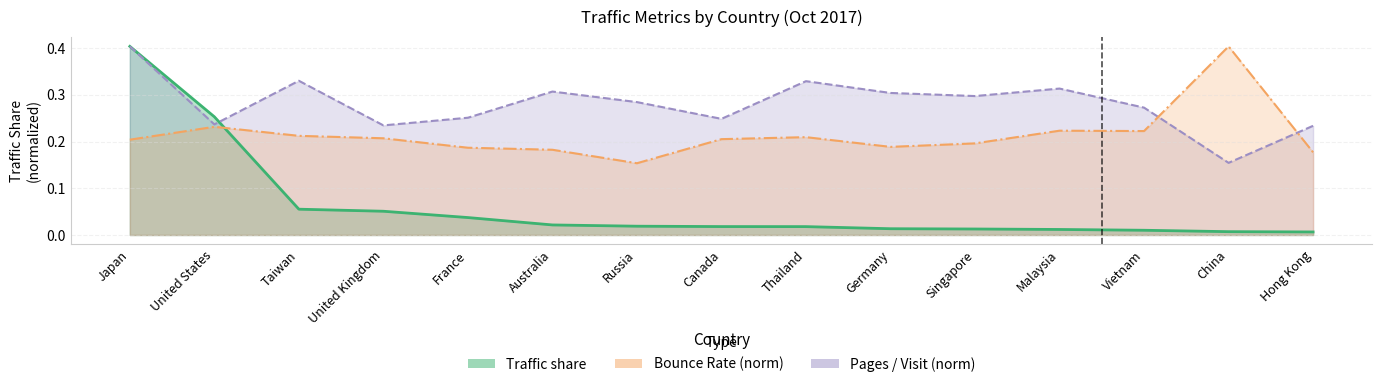

Reading left to right, what are all the values shown in this chart?

Traffic share: Japan=0.4	United States=0.3	Taiwan=0.1	United Kingdom=0.1	France=0.0	Australia=0.0	Russia=0.0	Canada=0.0	Thailand=0.0	Germany=0.0	Singapore=0.0	Malaysia=0.0	Vietnam=0.0	China=0.0	Hong Kong=0.0
Pages / Visit: Japan=0.4	United States=0.2	Taiwan=0.3	United Kingdom=0.2	France=0.3	Australia=0.3	Russia=0.3	Canada=0.2	Thailand=0.3	Germany=0.3	Singapore=0.3	Malaysia=0.3	Vietnam=0.3	China=0.2	Hong Kong=0.2
Bounce Rate: Japan=0.2	United States=0.2	Taiwan=0.2	United Kingdom=0.2	France=0.2	Australia=0.2	Russia=0.2	Canada=0.2	Thailand=0.2	Germany=0.2	Singapore=0.2	Malaysia=0.2	Vietnam=0.2	China=0.4	Hong Kong=0.2